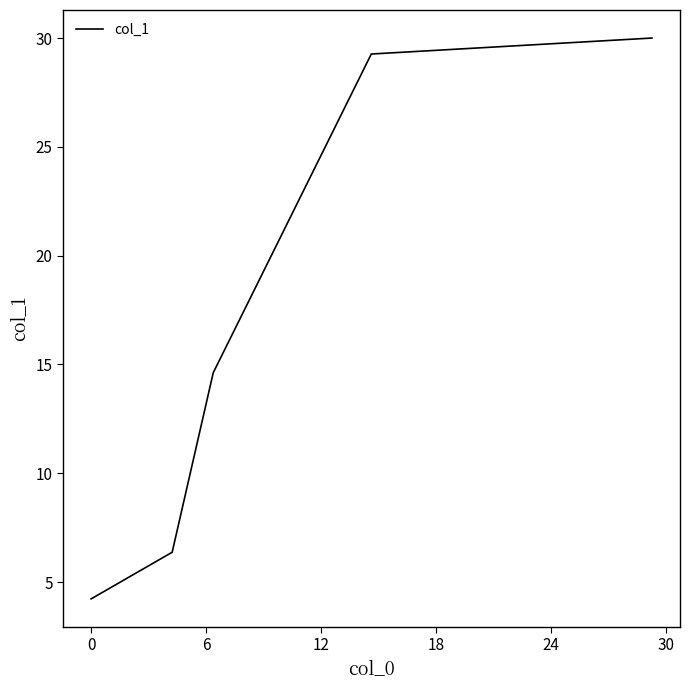

What is the minimum value shown in the chart?

4.2